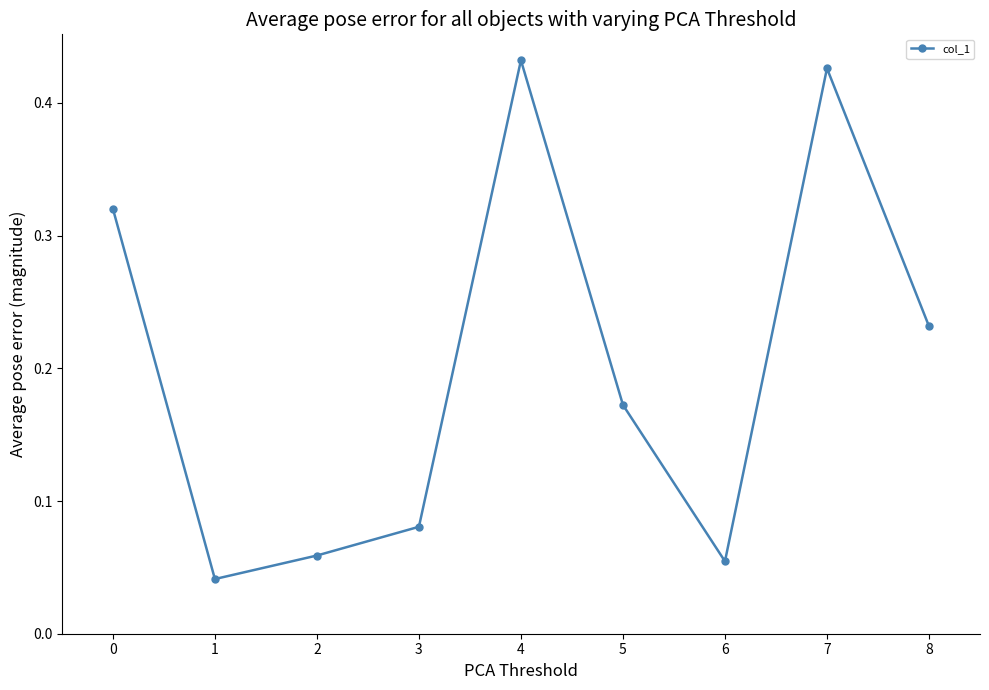

Which has a higher value, 1 or 7?

7